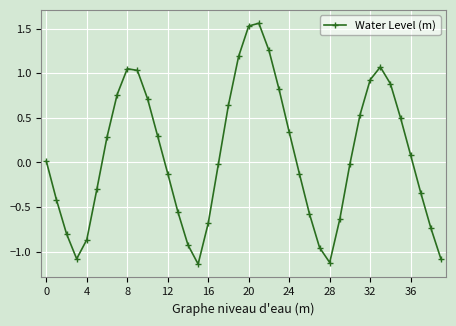

How many interior local valleys (lower than both neighbors) does the data have?

3